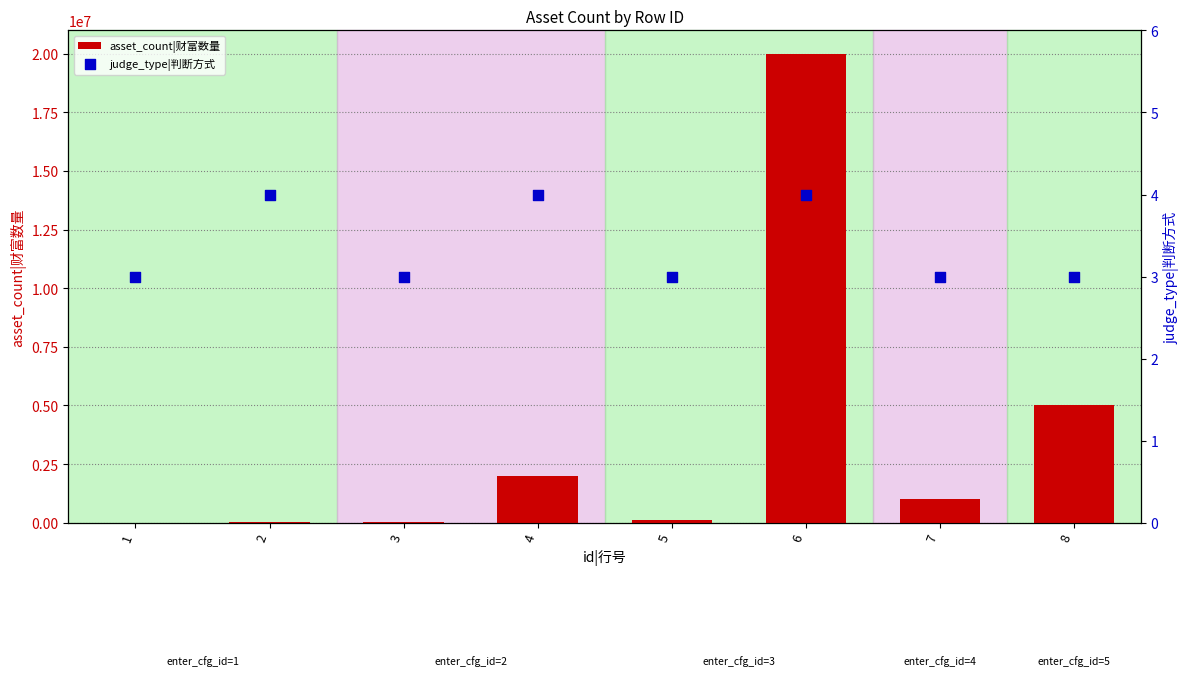

Is the value of asset_count|财富数量 at 7 greater than the value of judge_type|判断方式 at 2?

Yes